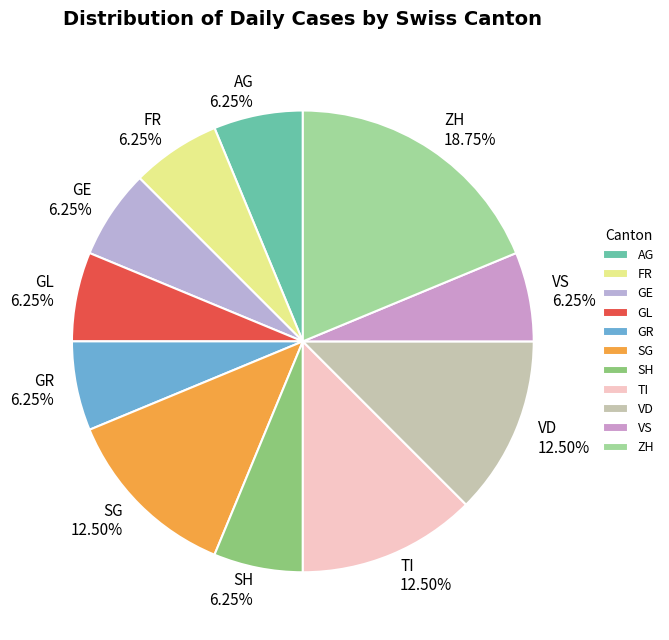

Is there any slice that represents more than half of the pie?

No